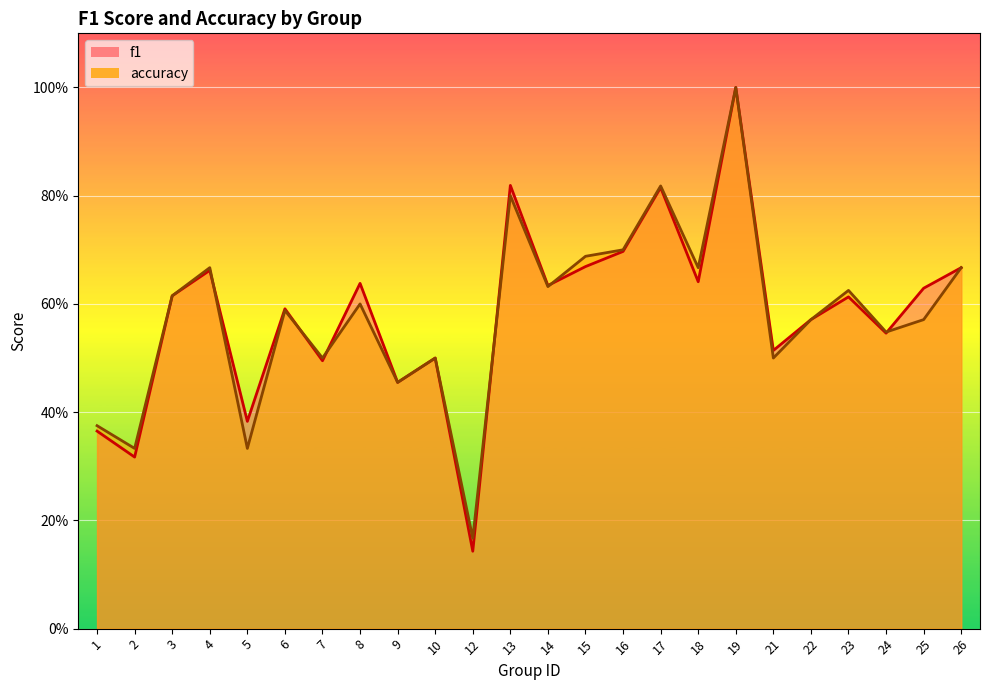

In accuracy, how many points are lower than both neighbors (excluding endpoints)?

9